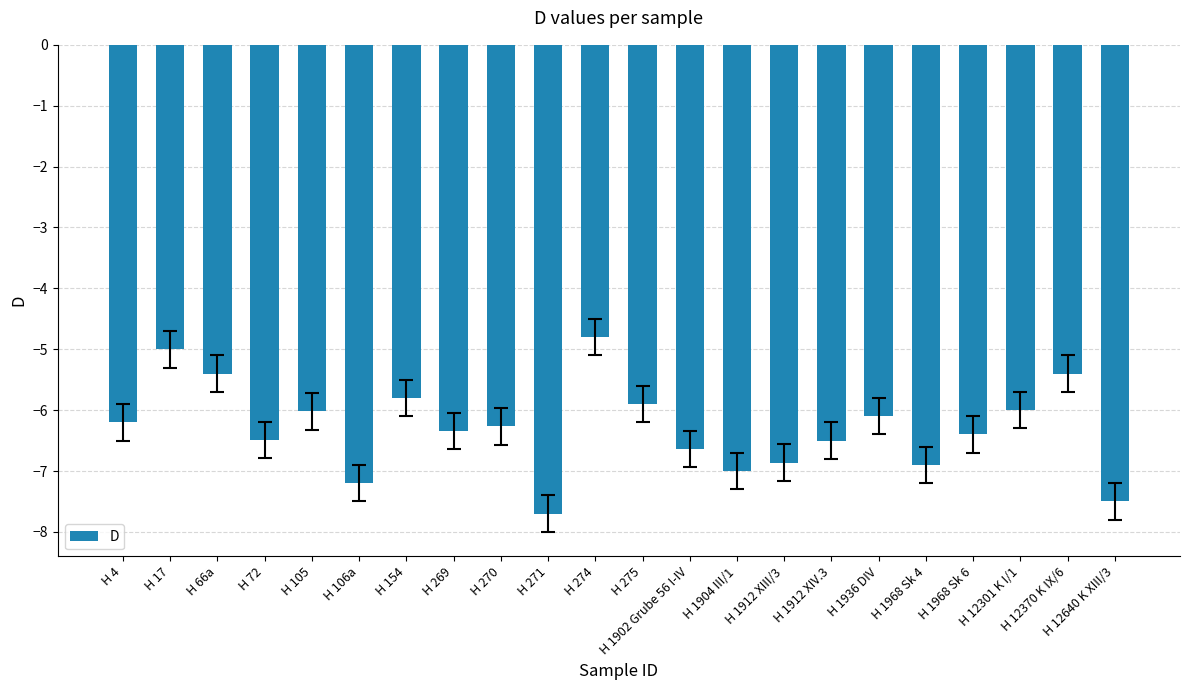

What is the difference between the maximum and minimum values?

2.9